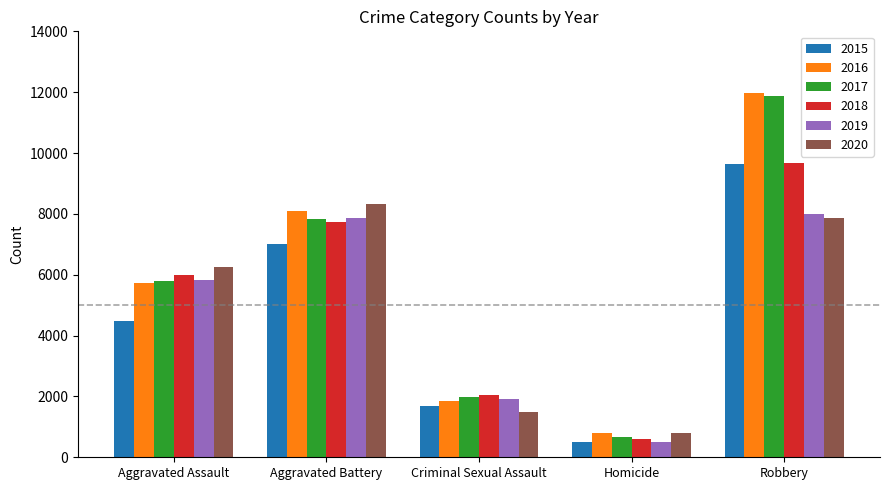

Which series has the largest range (max minus min)?

2017